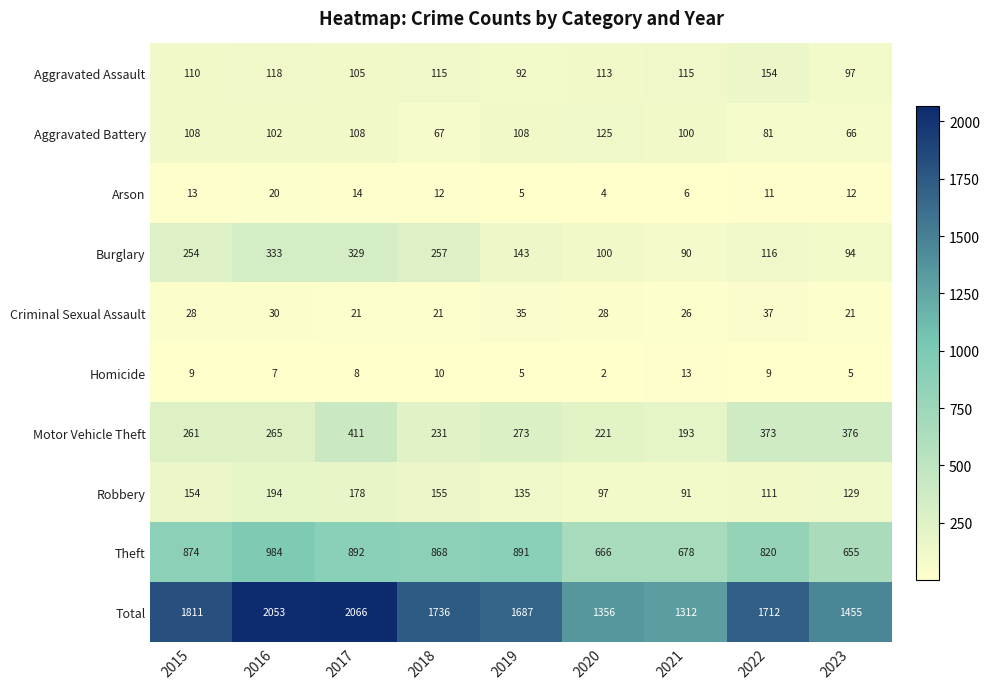

Is the value of Criminal Sexual Assault at 2018 greater than the value of Motor Vehicle Theft at 2018?

No